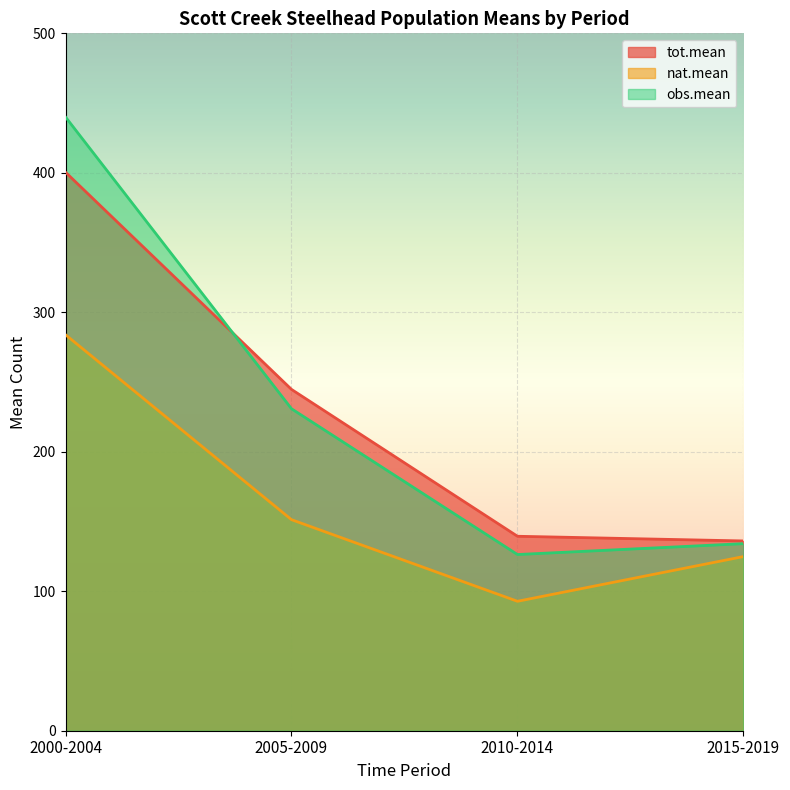

True or false: obs.mean and tot.mean intersect in this chart.

True